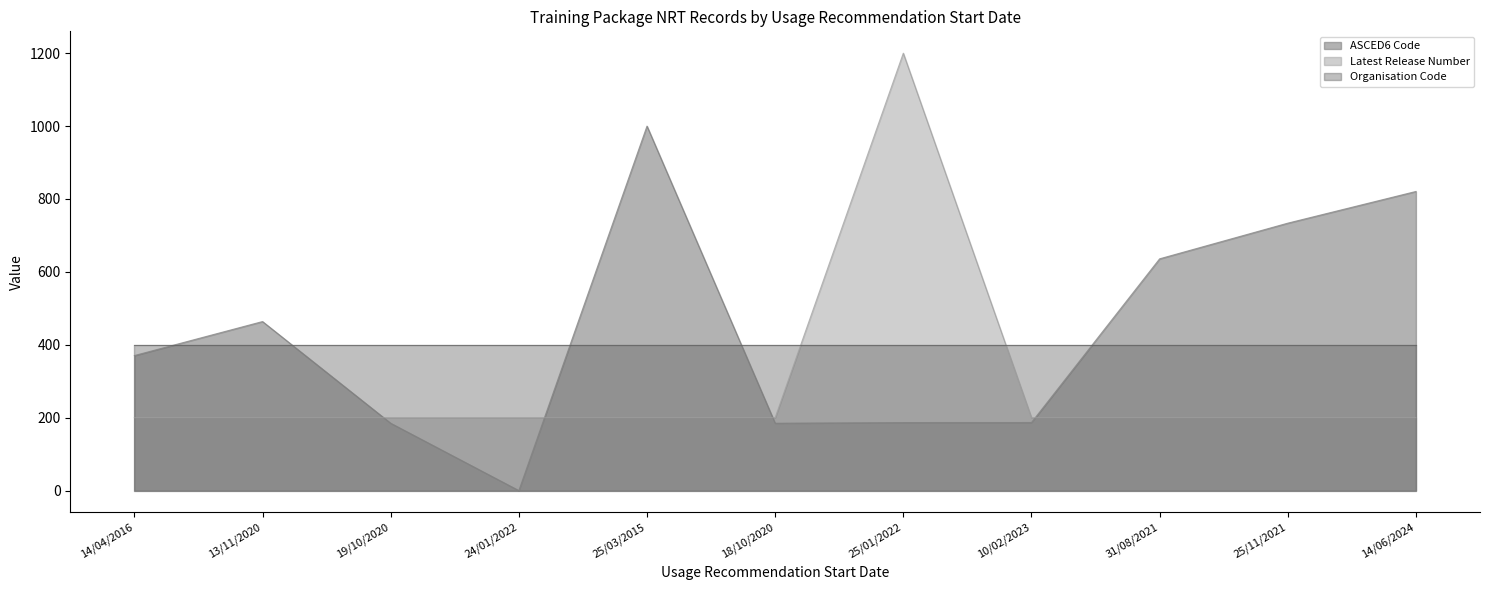

What is the spread (max minus min) of values at 10/02/2023?

213.3